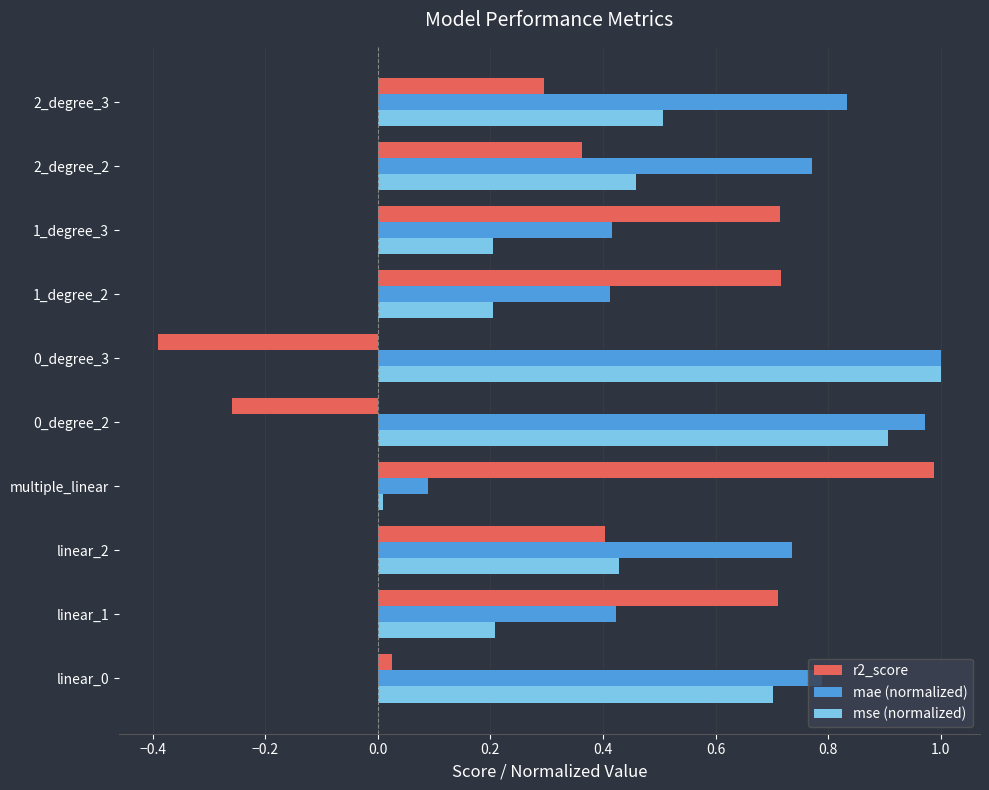

What is the minimum value for r2_score?

-0.4